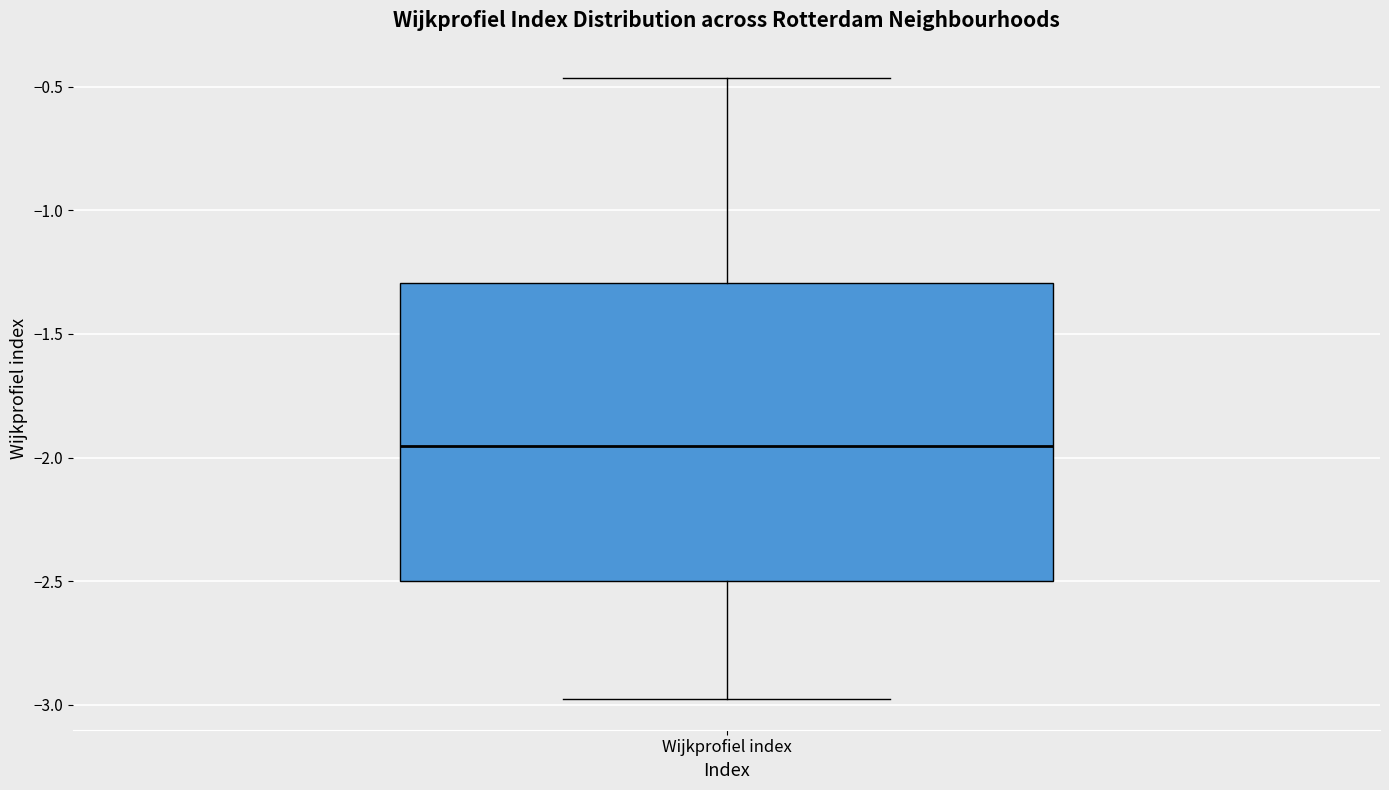

Read this box plot against the y-axis: the position of the median line, the range covered by the box, and the ends of both whiskers. The values are not printed on the chart, so give them approximately, as read against the axis.

median -1.95, box -2.50 to -1.30, whiskers -2.95 to -0.45